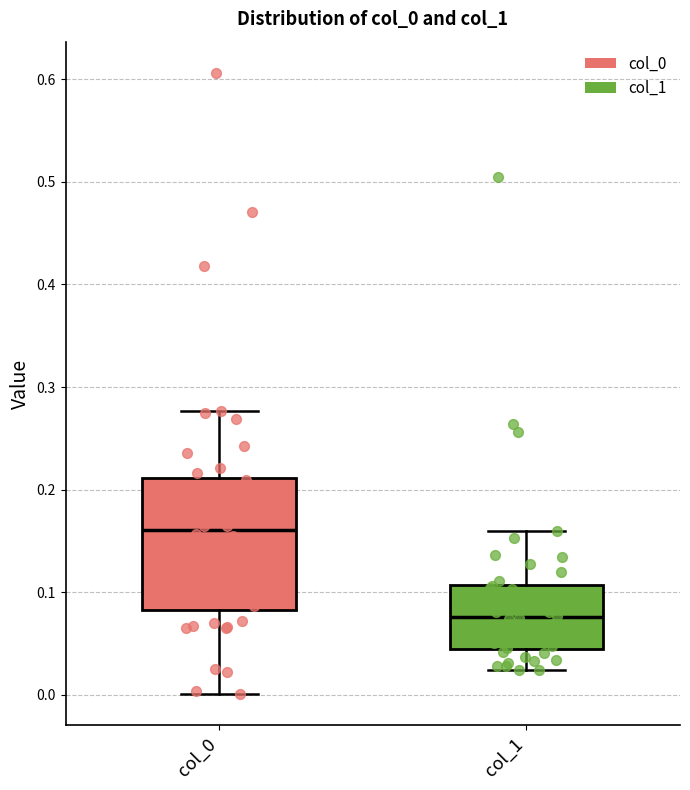

Where does the lower whisker of the box for col_1 end on the y-axis? The values are not printed on the chart, so give them approximately, as read against the axis.

0.02